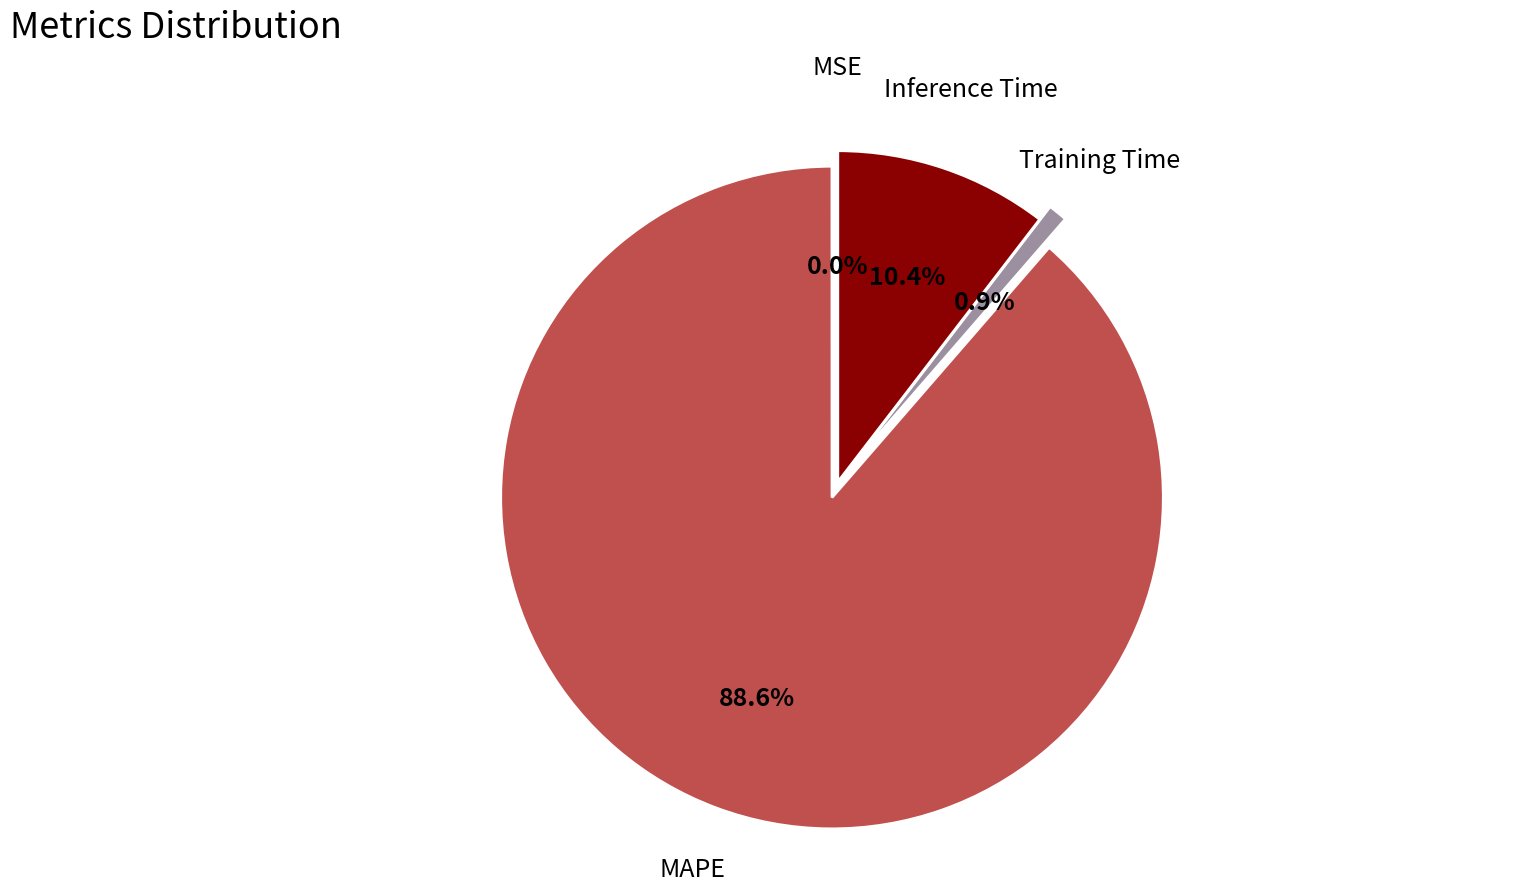

What is the majority slice?

MAPE